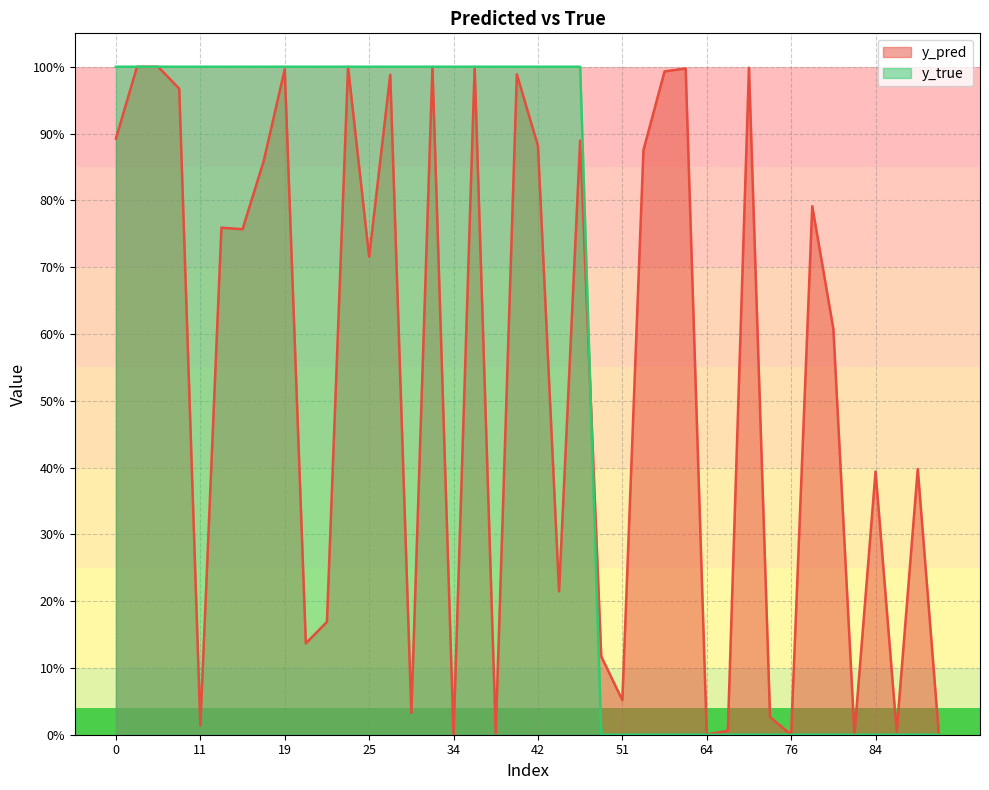

What is the average value of the y_pred series?

0.5